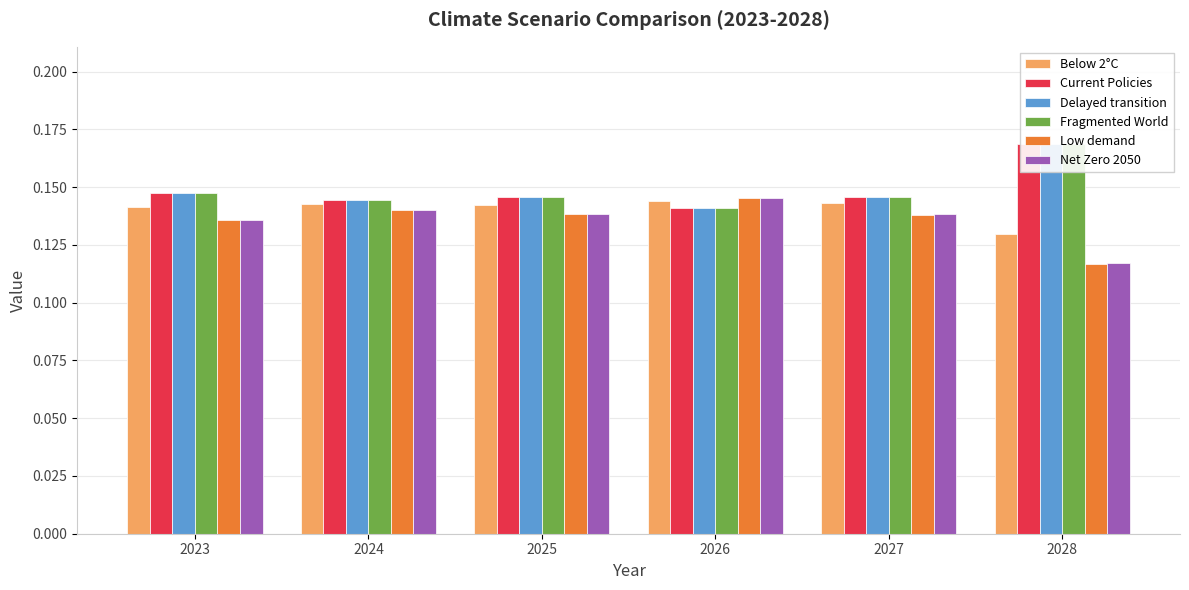

List the series in order of their peak value, highest first.

Fragmented World, Current Policies, Delayed transition, Low demand, Net Zero 2050, Below 2°C